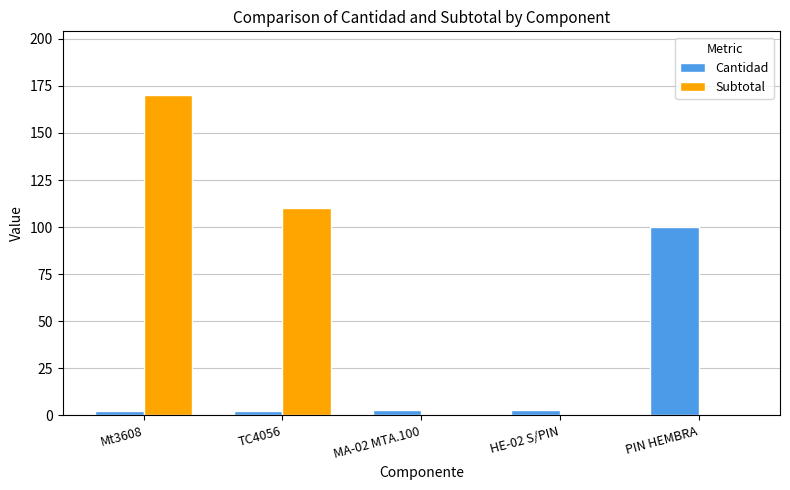

At which category is the sum across all series the highest?

Mt3608